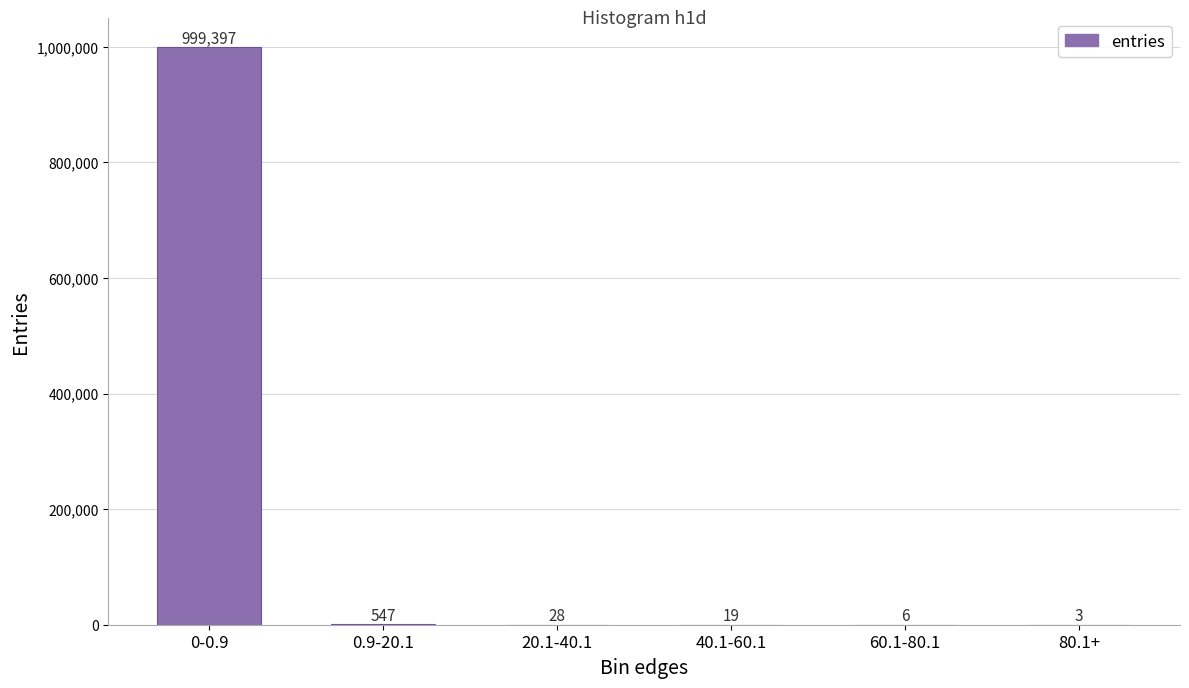

At which category does the chart reach its peak across all series?

0-0.9